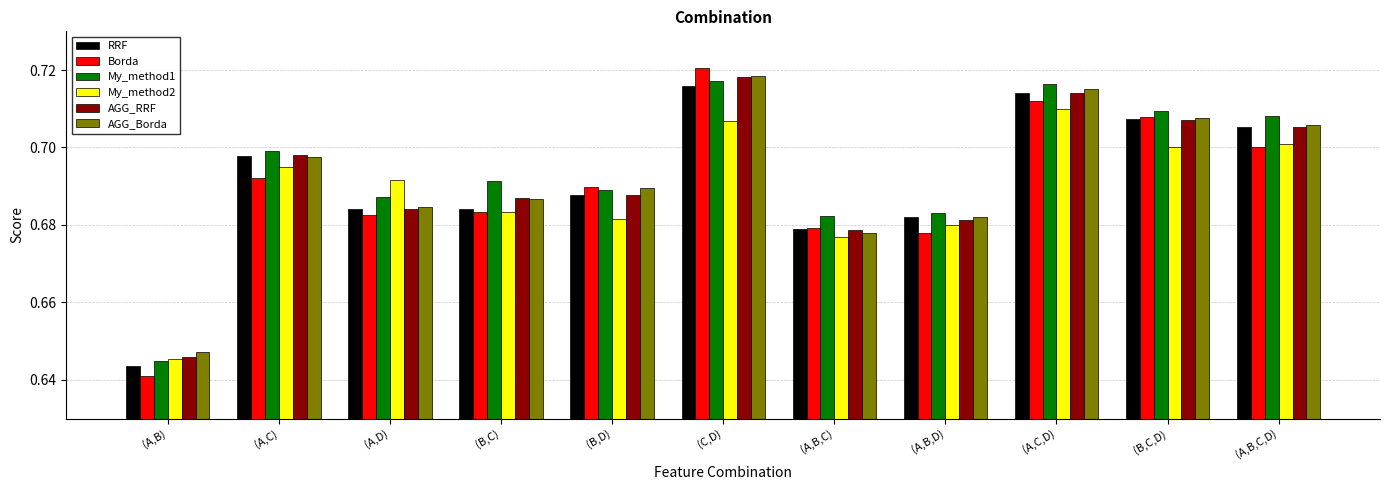

Are the bars horizontal?

No